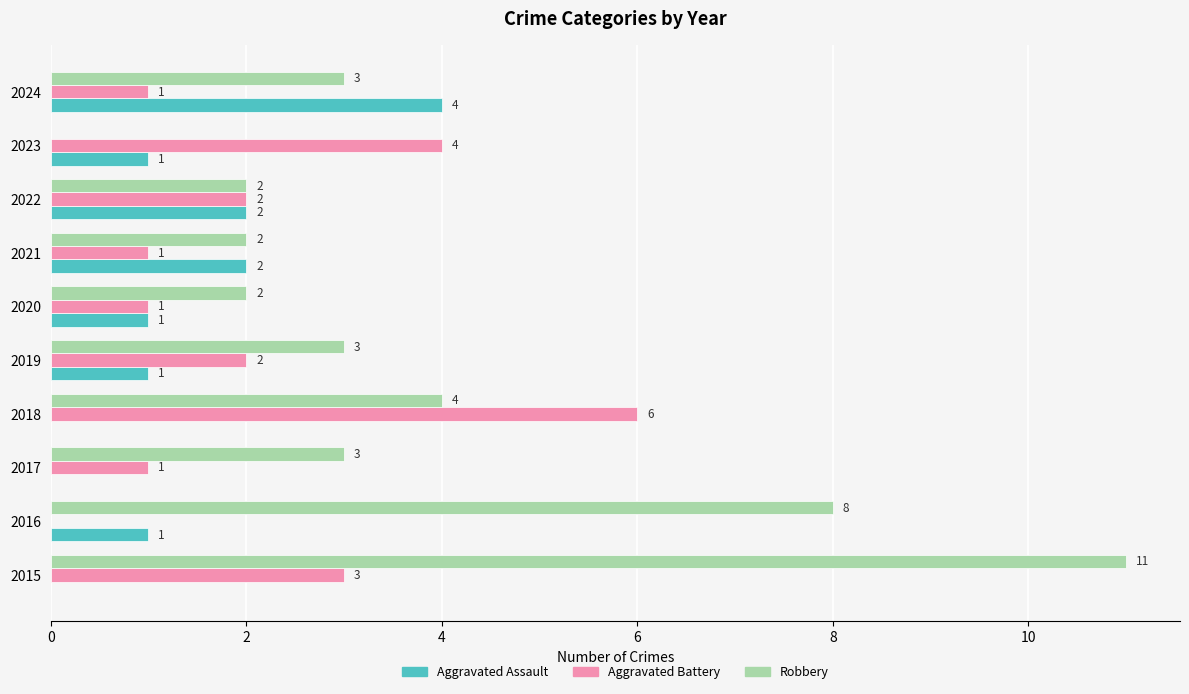

What is the maximum value for Aggravated Battery?

6